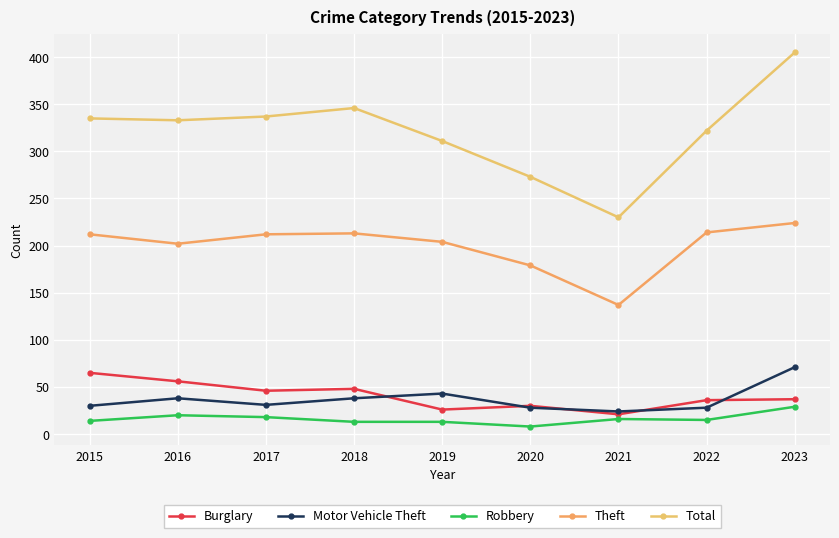

At how many categories does at least one series exceed 368?

1